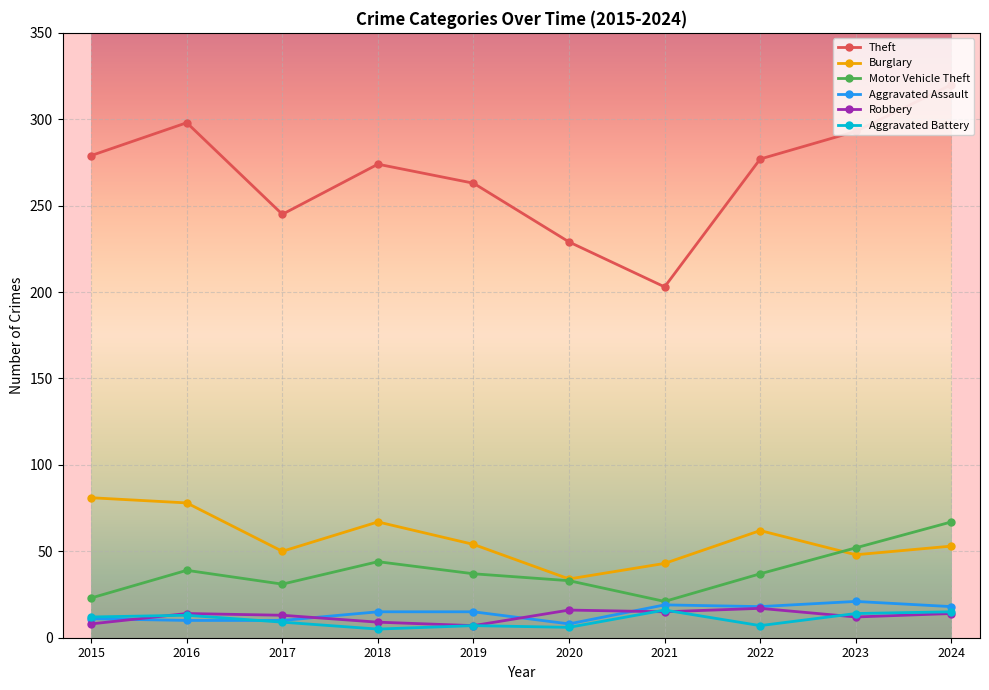

Between 2017 and 2023, which series saw the biggest shift?

Theft